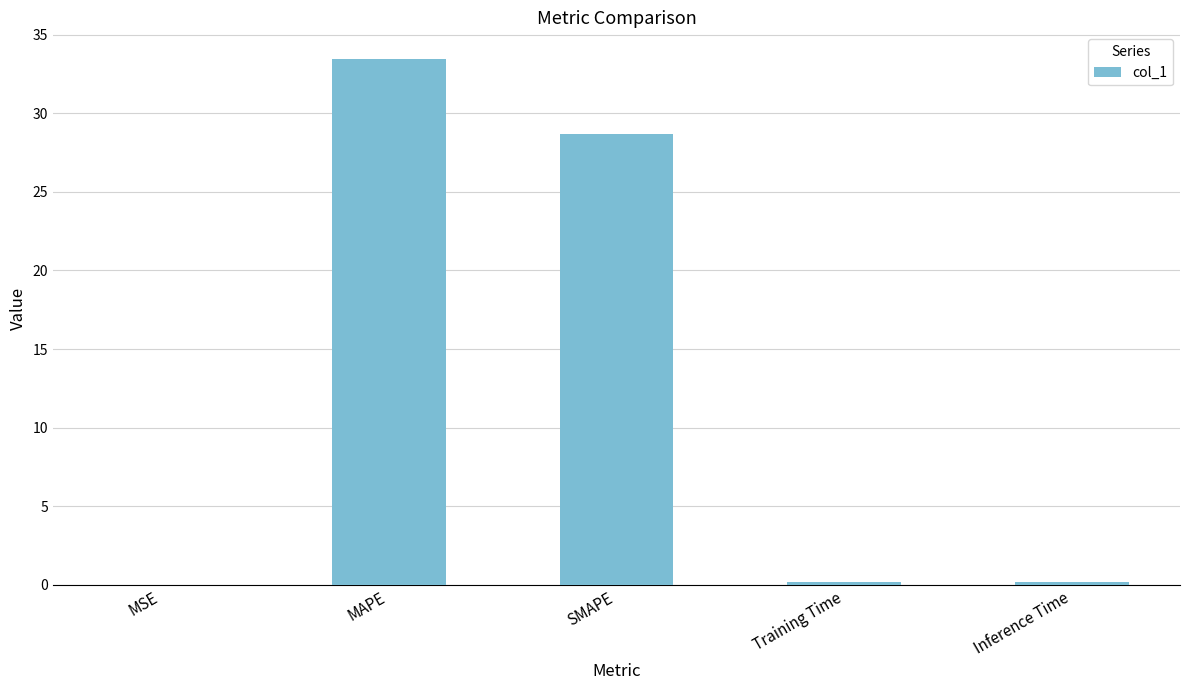

Is it true that the value at SMAPE is 51.5?

False